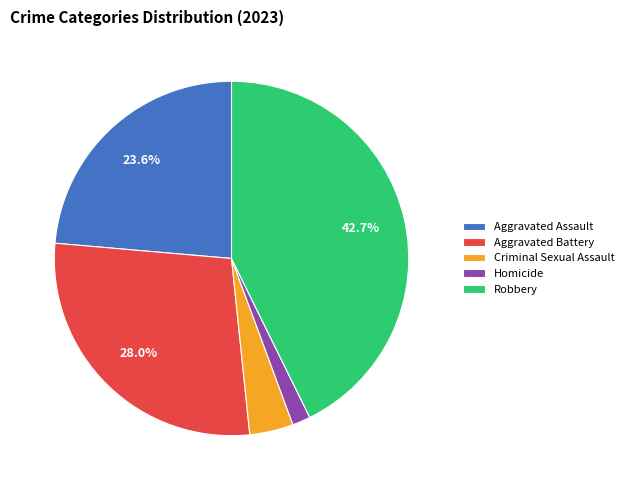

To the nearest percent, what is the difference between the largest and smallest slice percentages?

41%